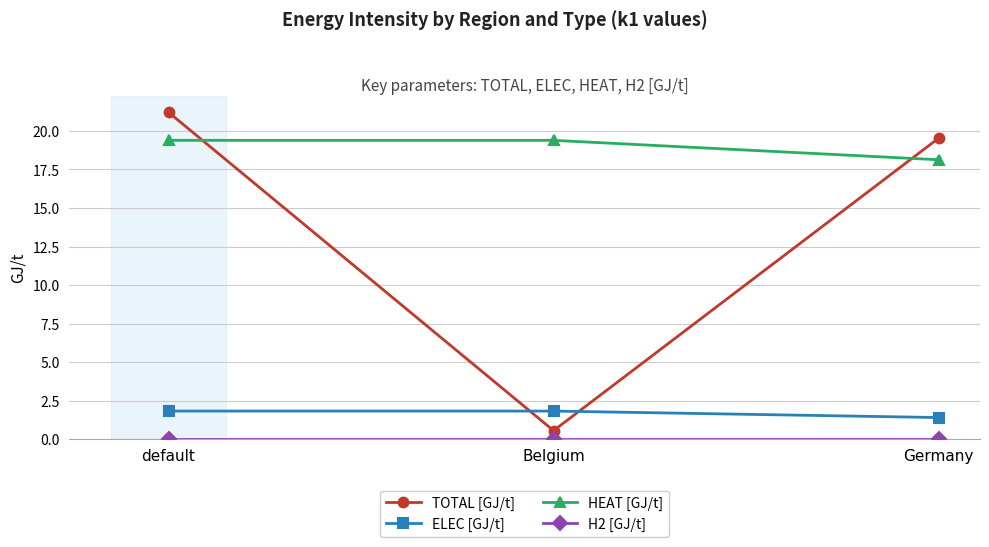

At which label does TOTAL [GJ/t] reach its peak?

default